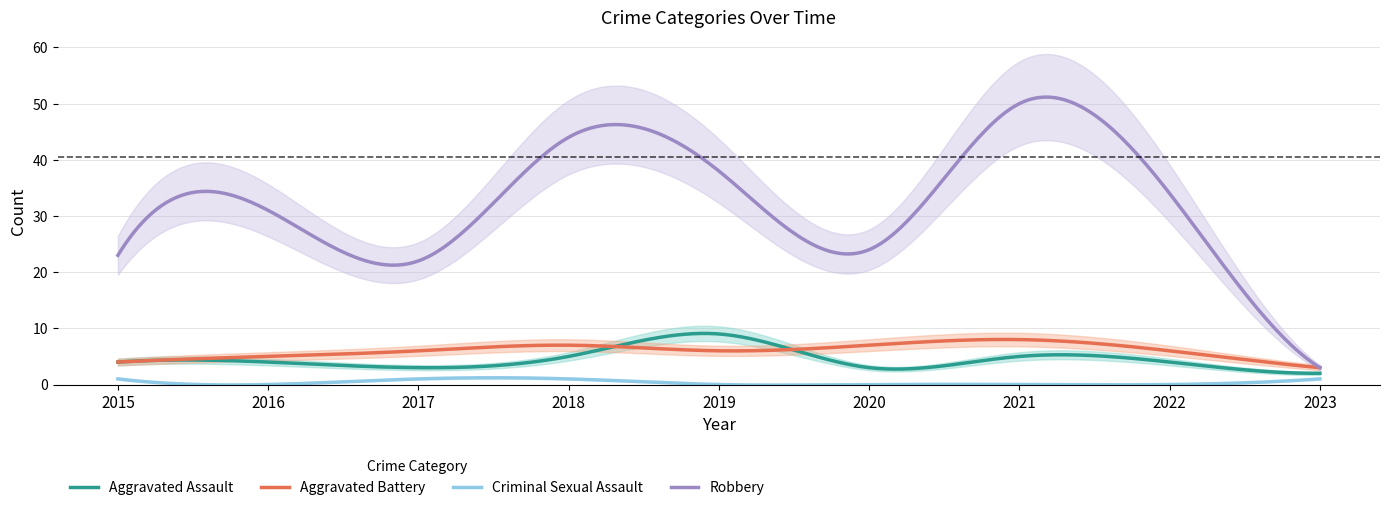

True or false: Criminal Sexual Assault has a value of 1 at 2023.

True